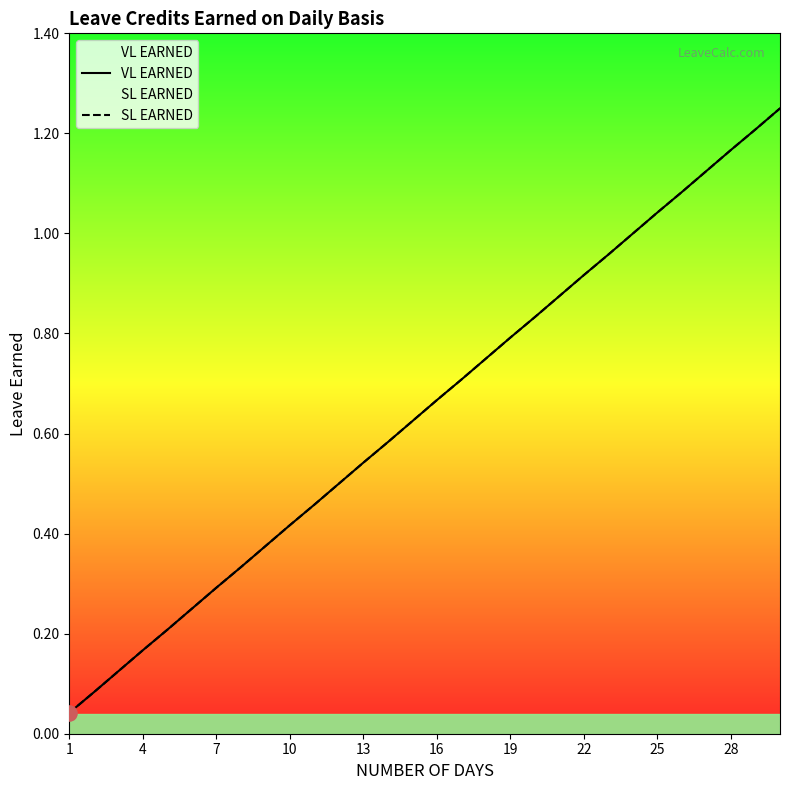

Which series has the largest total across all categories?

VL EARNED